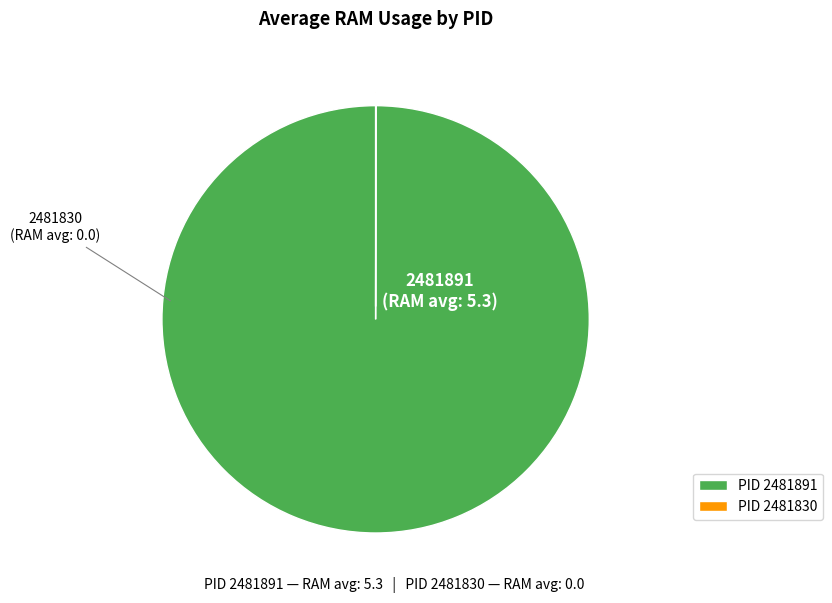

Which slice is the largest?

PID 2481891